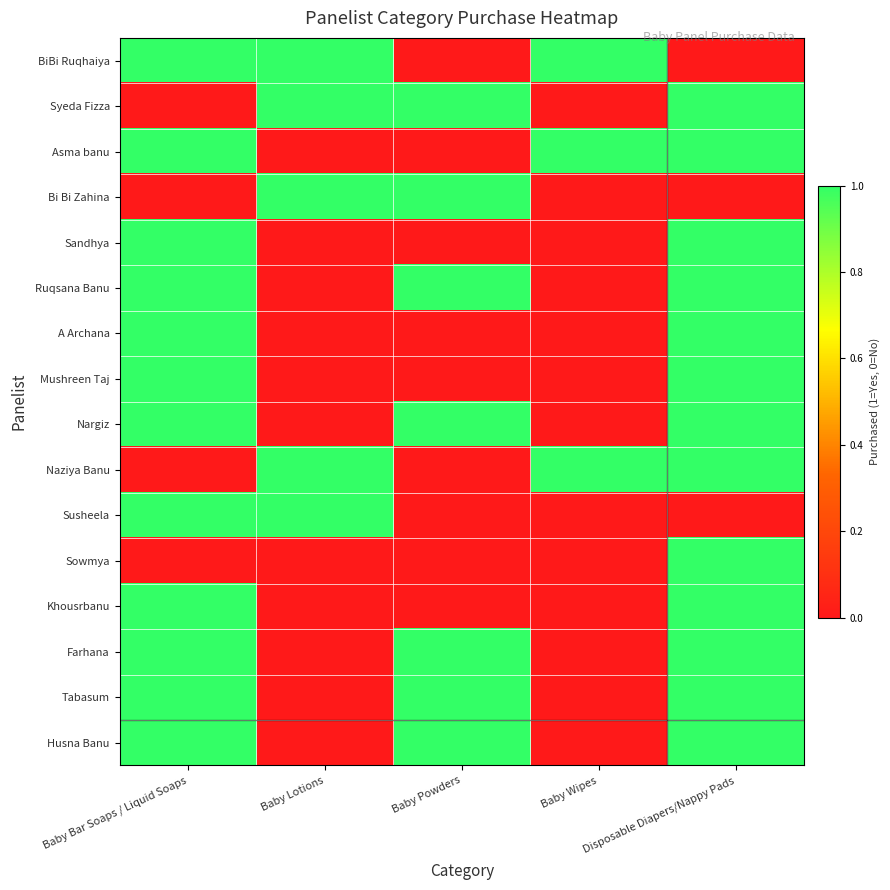

At Baby Lotions, list the series in order from largest to smallest.

BiBi Ruqhaiya, Syeda Fizza, Bi Bi Zahina, Naziya Banu, Susheela, Asma banu, Sandhya, Ruqsana Banu, A Archana, Mushreen Taj, Nargiz, Sowmya, Khousrbanu, Farhana, Tabasum, Husna Banu